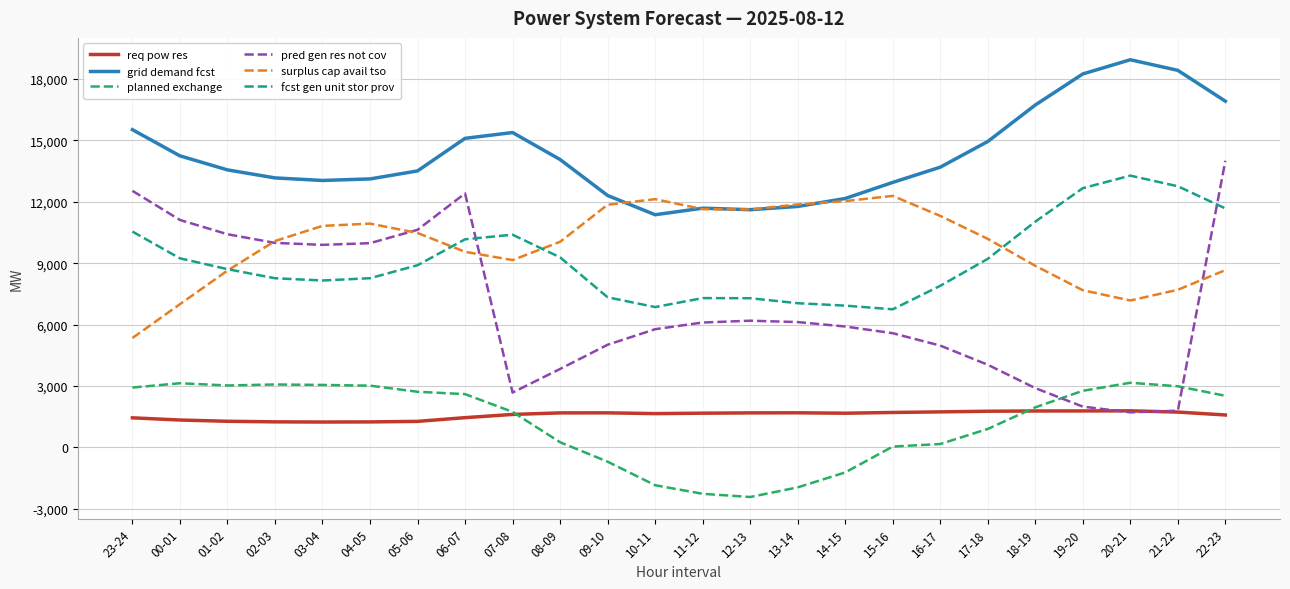

Rank the series by their maximum value, from highest to lowest.

grid demand fcst, pred gen res not cov, fcst gen unit stor prov, surplus cap avail tso, planned exchange, req pow res